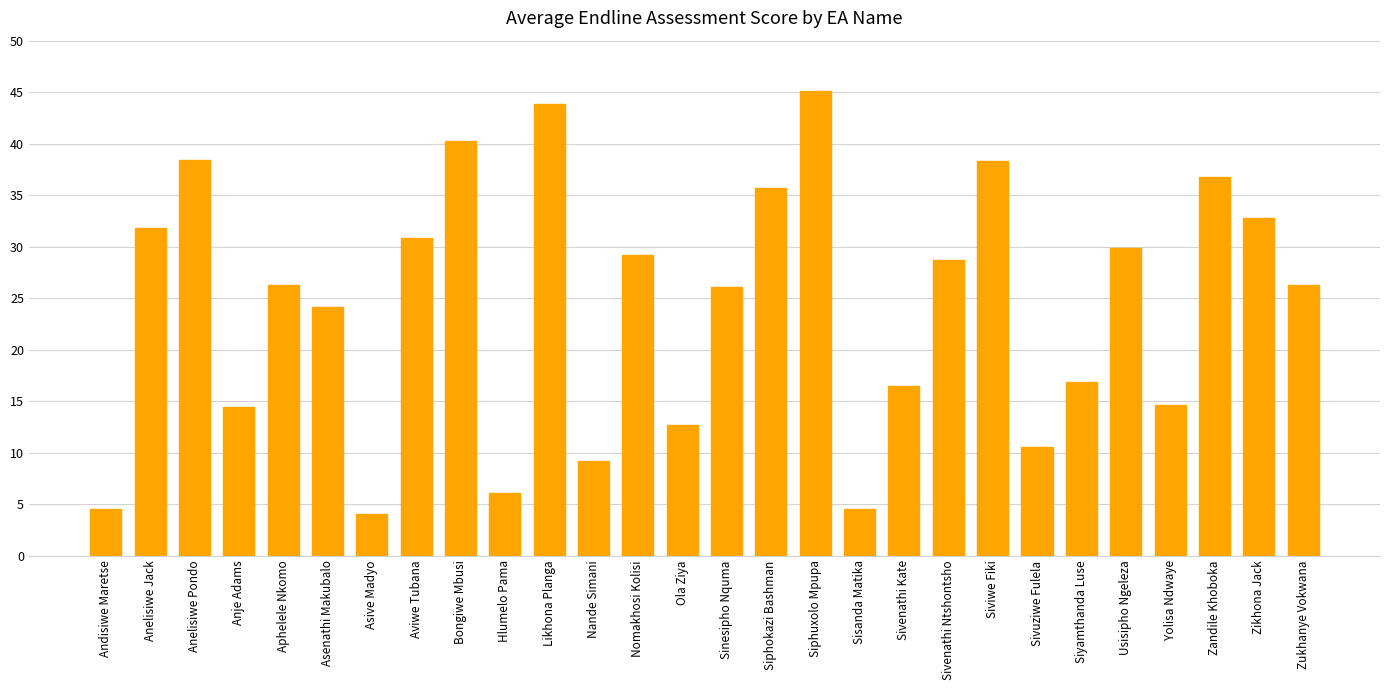

What position from the left is Sivuziwe Fulela?

22